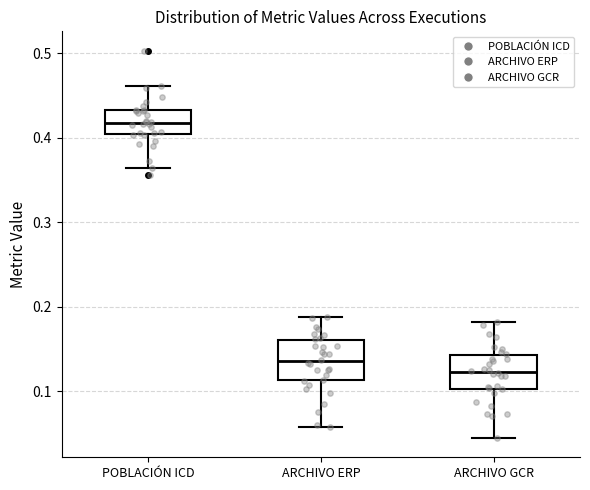

Reading left to right, transcribe this box plot: for each box, give where its median line is, the range the box spans, and where its two whiskers end, as read against the y-axis. The values are not printed on the chart, so give them approximately, as read against the axis.

POBLACIÓN ICD: median 0.42, box 0.40 to 0.43, whiskers 0.36 to 0.46
ARCHIVO ERP: median 0.14, box 0.11 to 0.16, whiskers 0.06 to 0.19
ARCHIVO GCR: median 0.12, box 0.10 to 0.14, whiskers 0.04 to 0.18